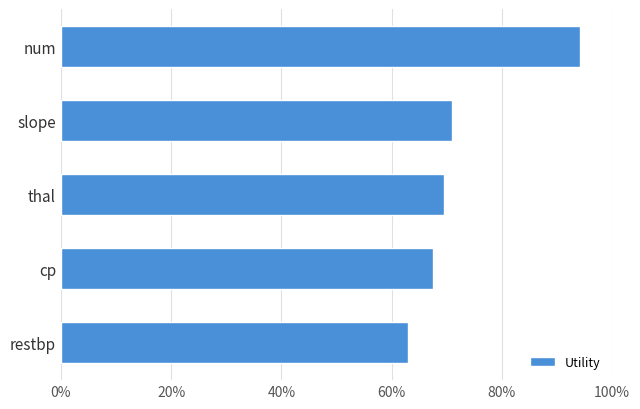

Which label corresponds to the smallest value in the chart?

restbp